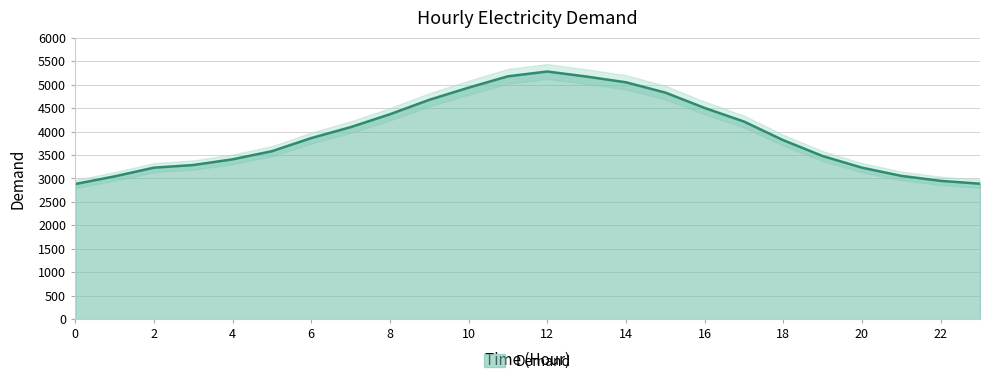

How many lines are shown in the chart?

1